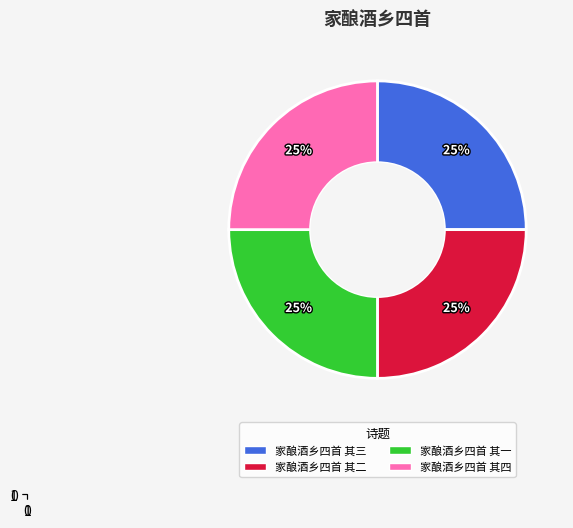

Is it true that 家酿酒乡四首 其三 is 25% of the pie?

True